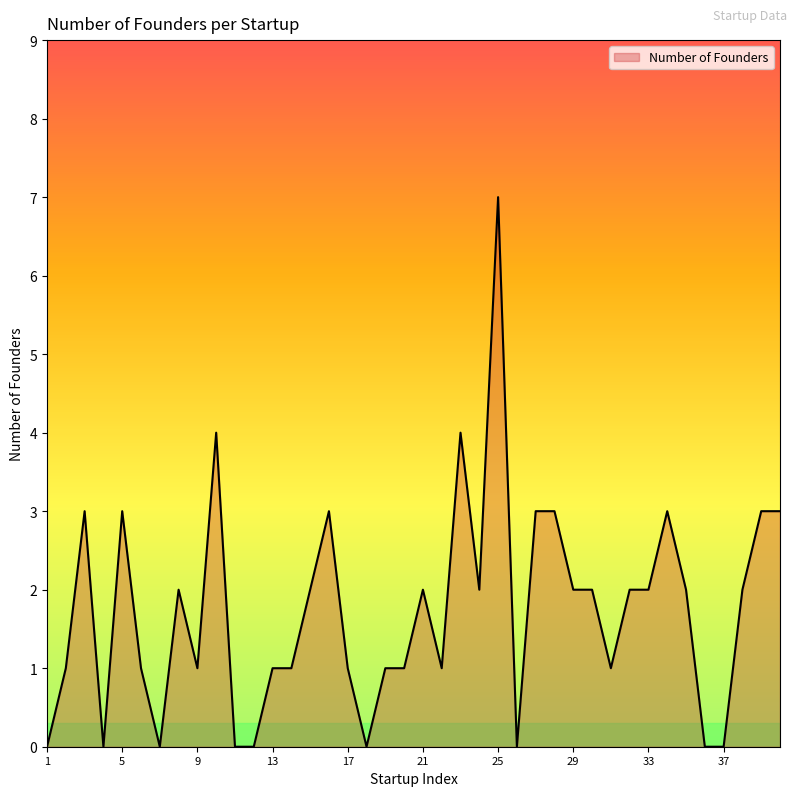

What is the difference between the maximum and minimum values?

7